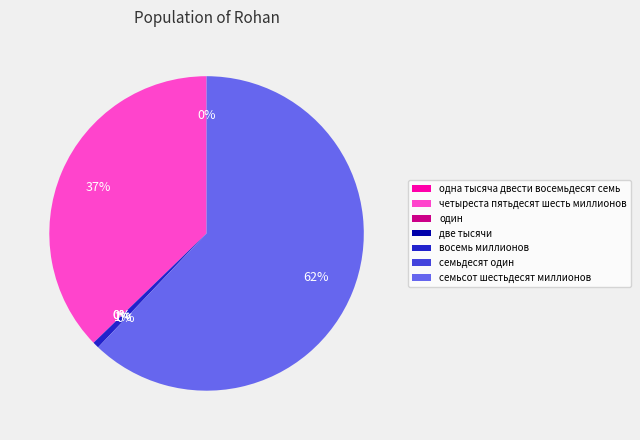

To the nearest percent, what percentage of the pie is восемь миллионов?

1%